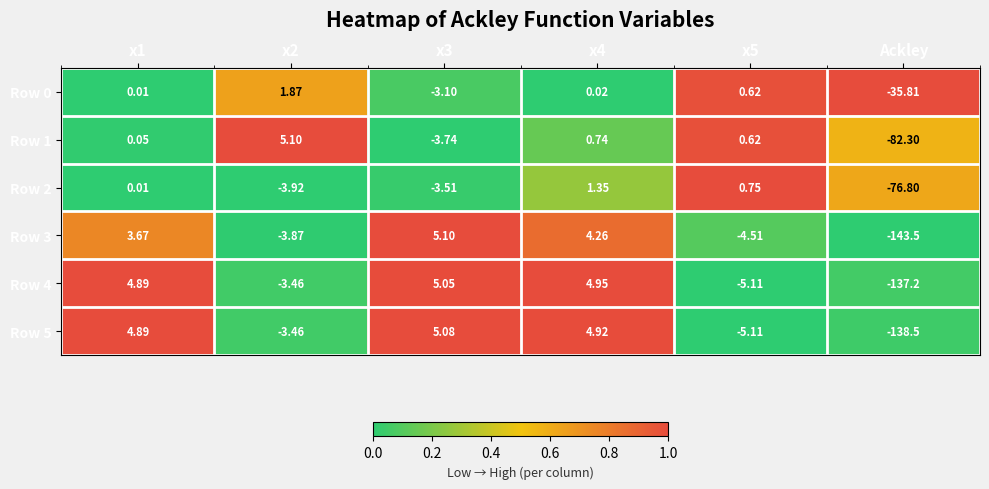

Is the value of Row 1 at Ackley greater than the value of Row 5 at x4?

No